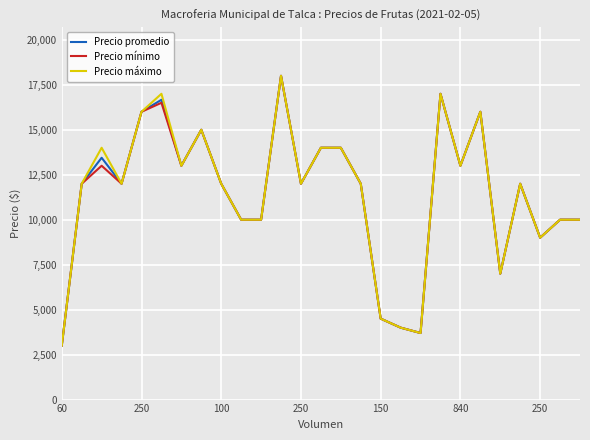

What is the smallest value displayed?

3000